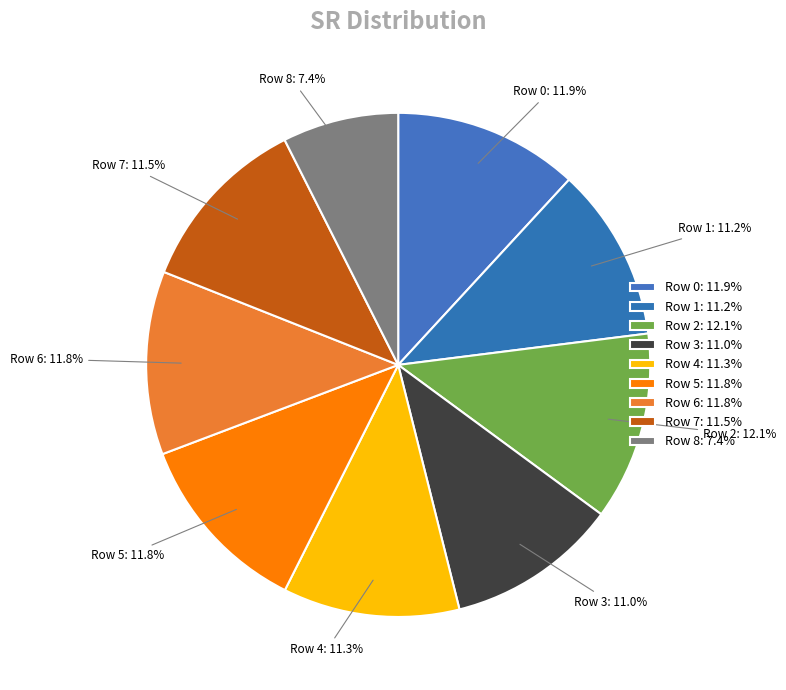

Is there any slice that represents more than half of the pie?

No